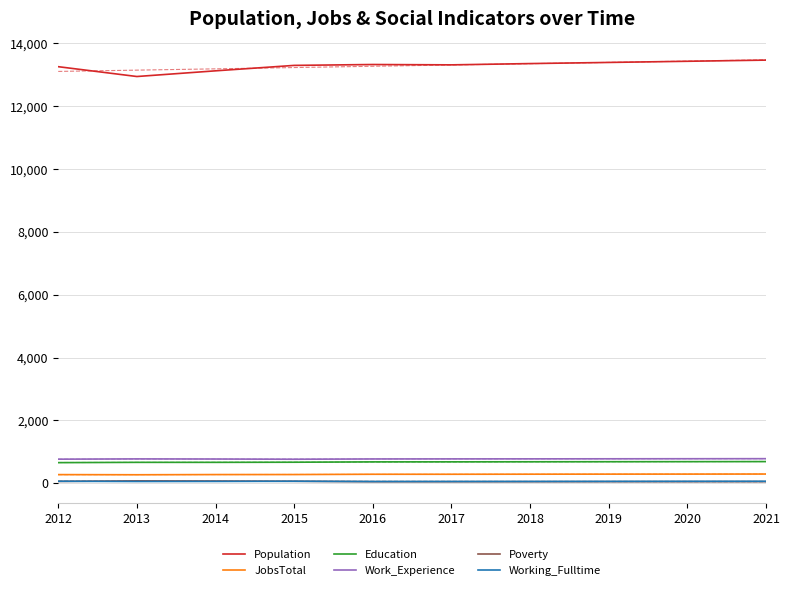

Is it true that Education equals 381 at 2014?

False